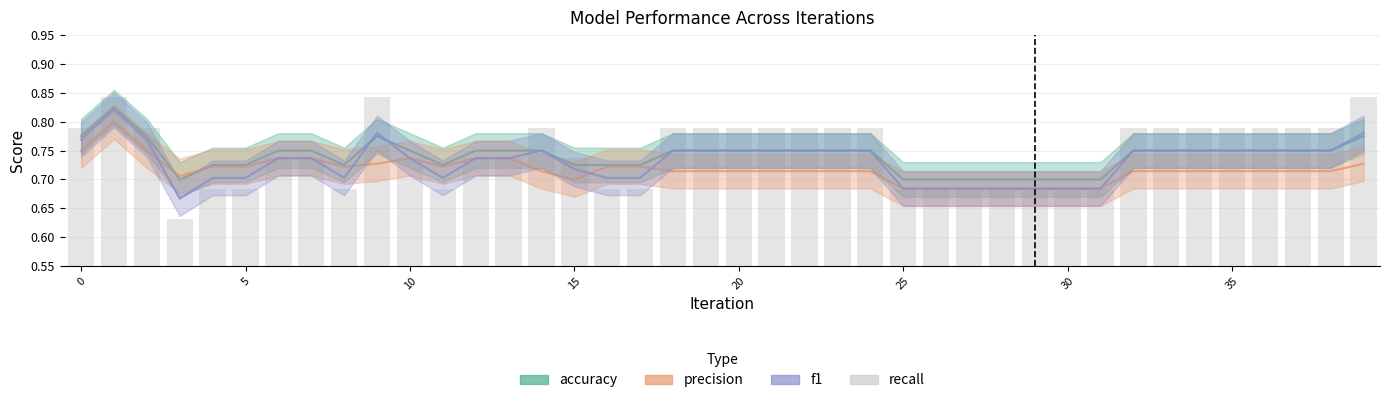

Are the bars horizontal?

No